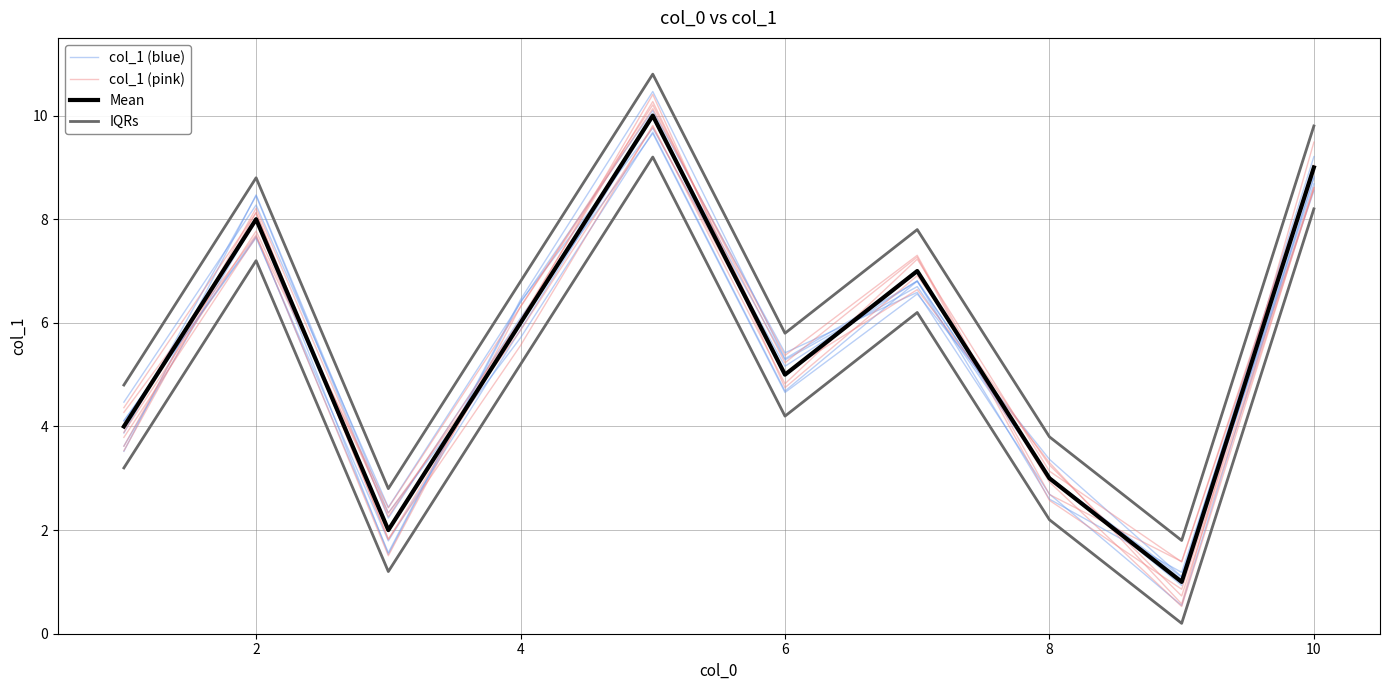

How many times do col_1 (blue) and Mean cross each other?

3